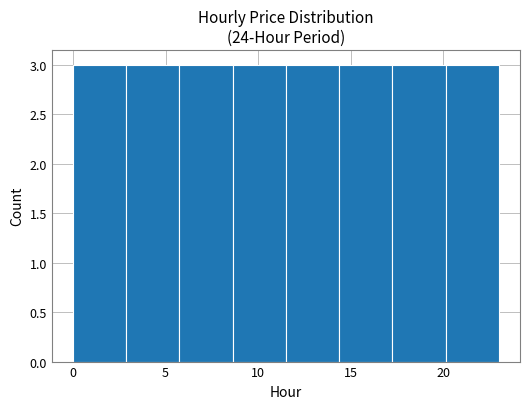

What is the height of the bar covering 17.5 to 20.0 on the x-axis? Neither the bar edges nor the heights are printed on the chart, so give them approximately, as read against the axes.

3